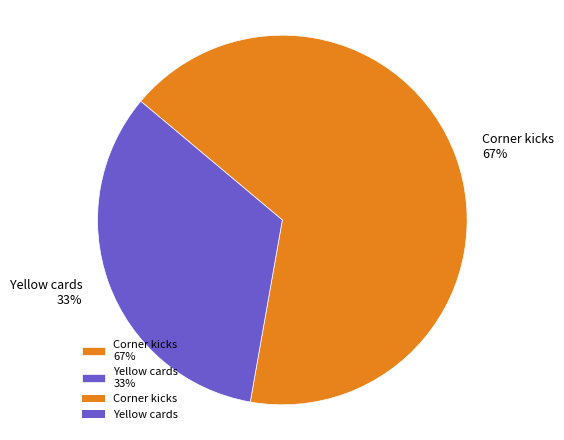

To the nearest percent, what percentage of the pie is Yellow cards?

33%